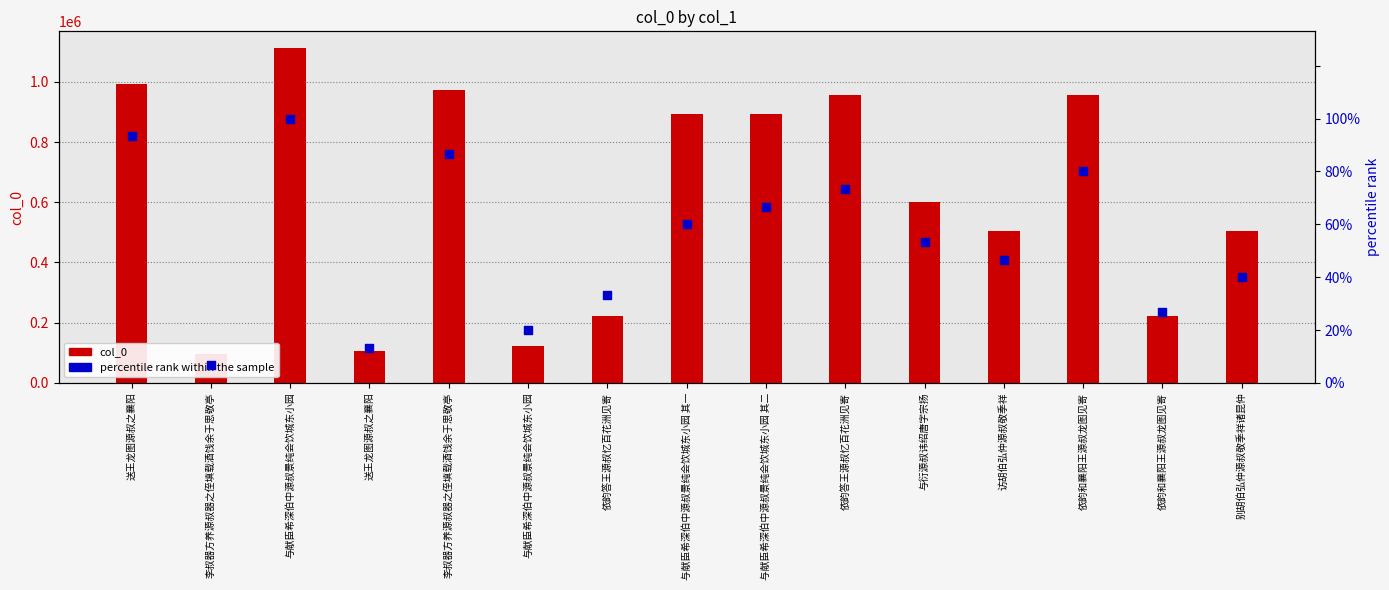

Which series contains the lowest Y value?

percentile rank within the sample